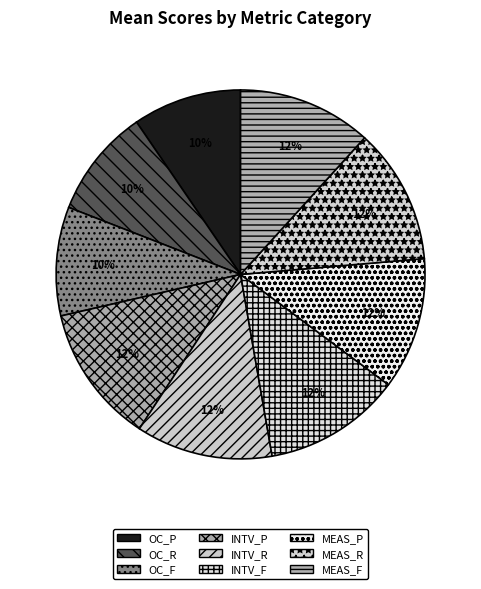

Combined, do OC_F and INTV_R account for over 50%?

No